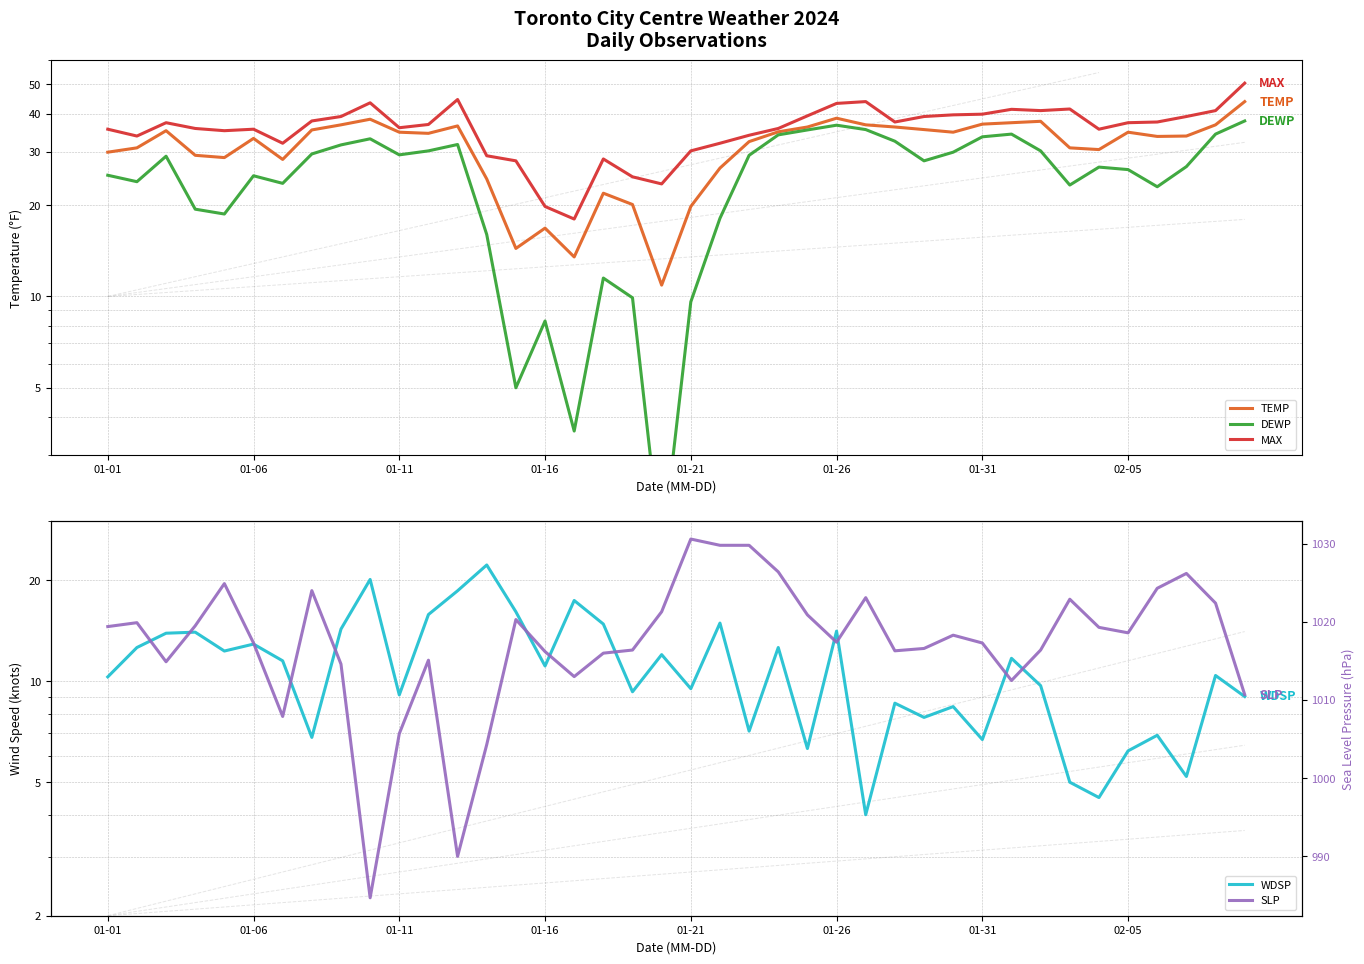

Rank the categories by WDSP value from lowest to highest.

26, 34, 33, 37, 35, 24, 30, 02-05, 36, 22, 28, 29, 27, 39, 10, 18, 20, 32, 01-01, 38, 15, 01-31, 31, 19, 01-21, 01-06, 23, 01-26, 01-11, 01-16, 25, 8, 17, 21, 11, 14, 16, 12, 9, 13